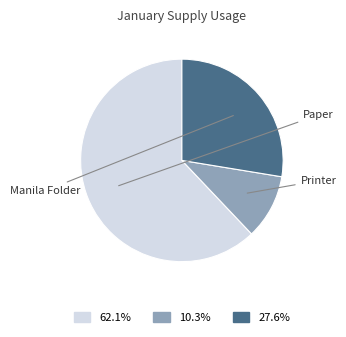

How many segments does this pie chart have?

3